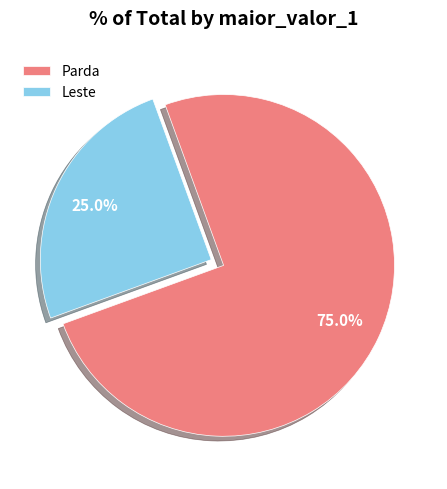

Do Parda and Leste together represent more than half of the pie?

Yes